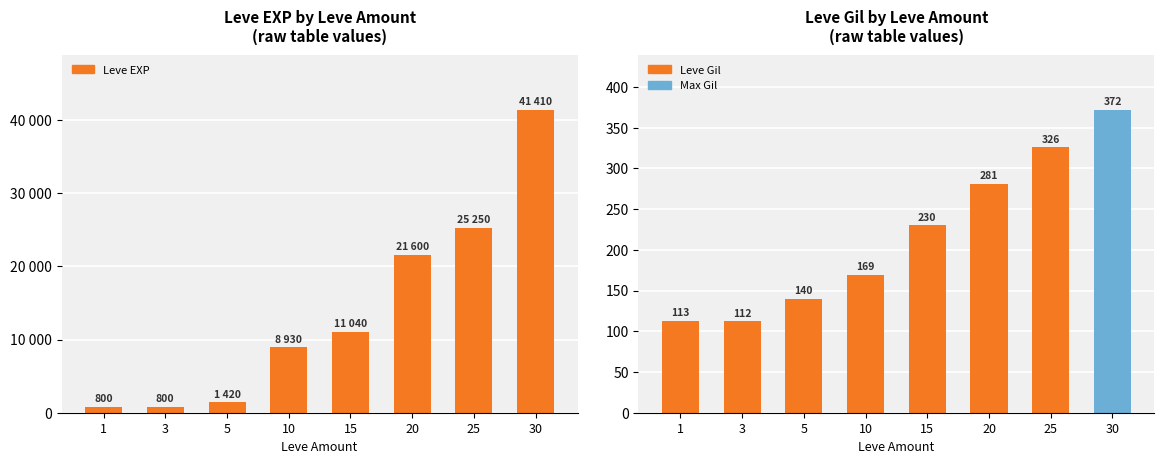

Count the number of categories in the chart.

8